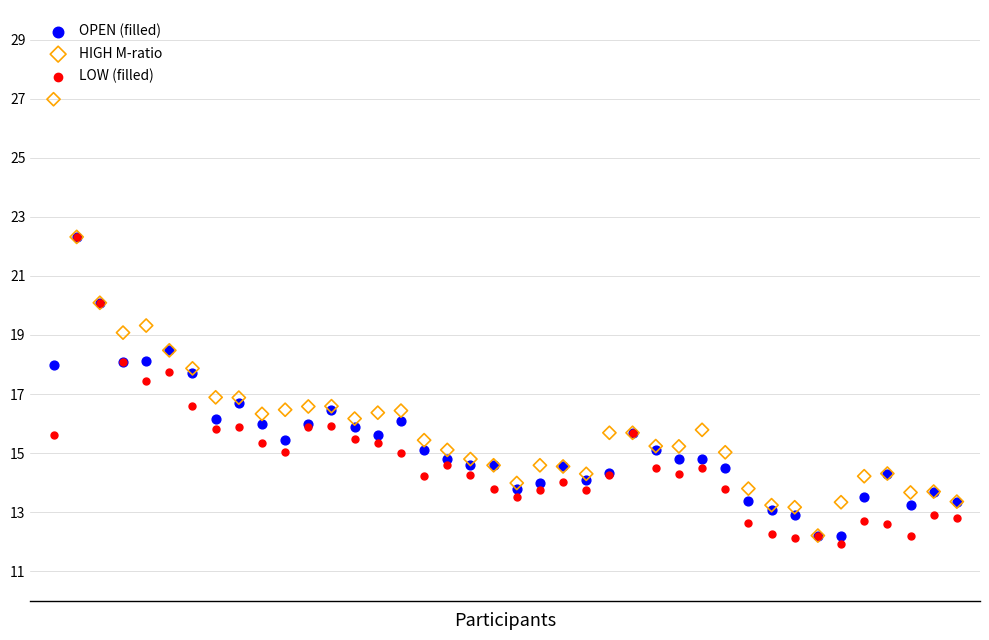

What are all the series names shown in the legend?

OPEN (filled), HIGH M-ratio, LOW (filled)